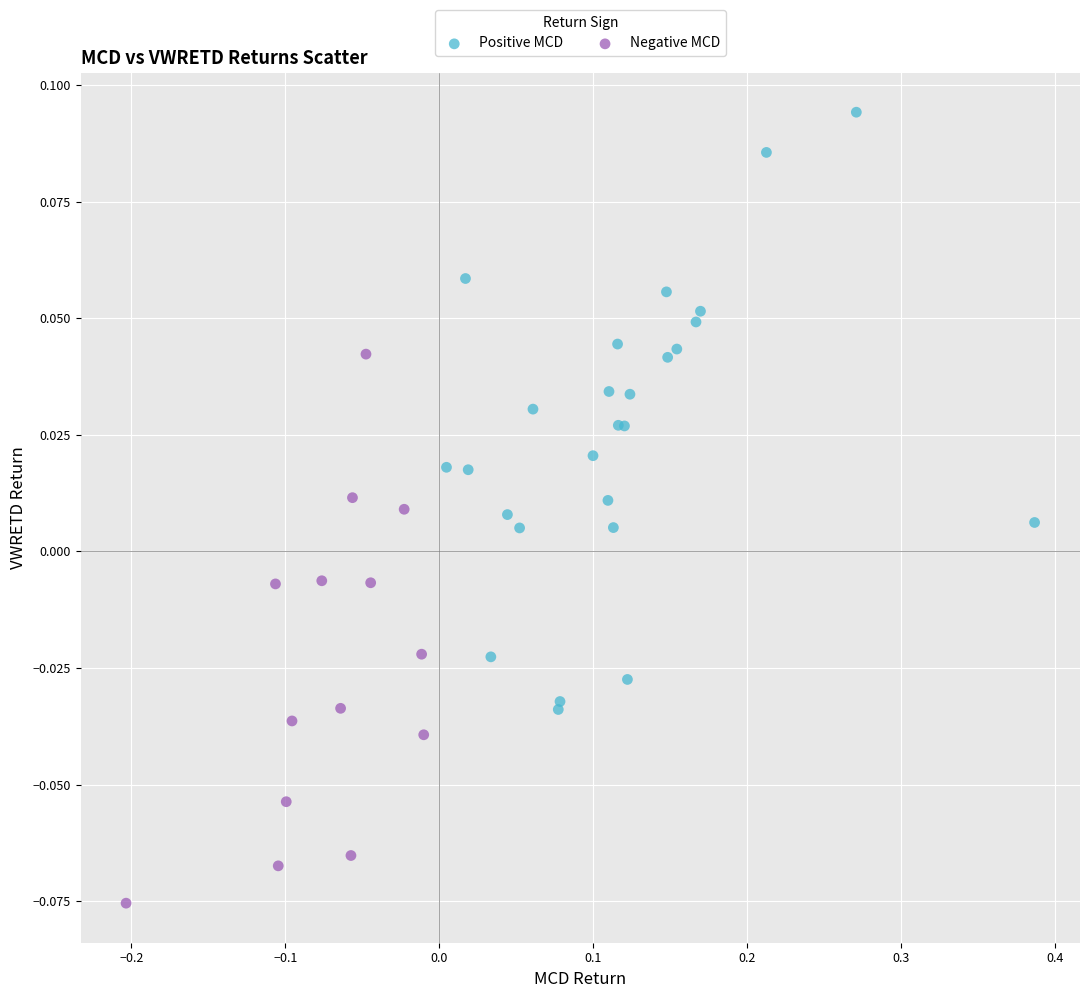

Which series reaches the maximum Y coordinate?

Positive MCD